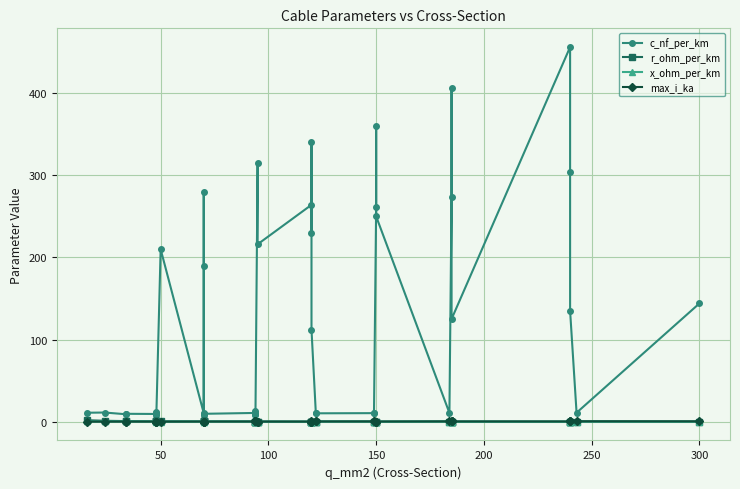

How many max_i_ka values are between 0 and 1?

40